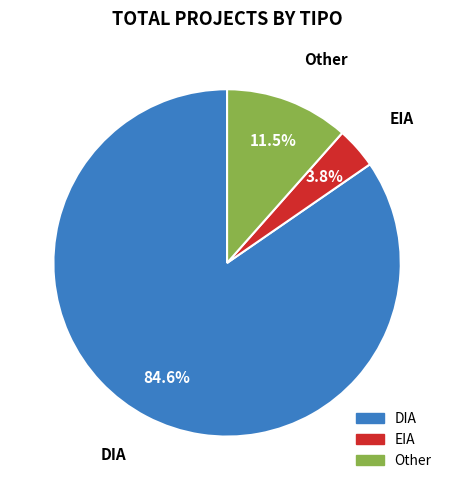

True or false: Other accounts for 5% of the total.

False